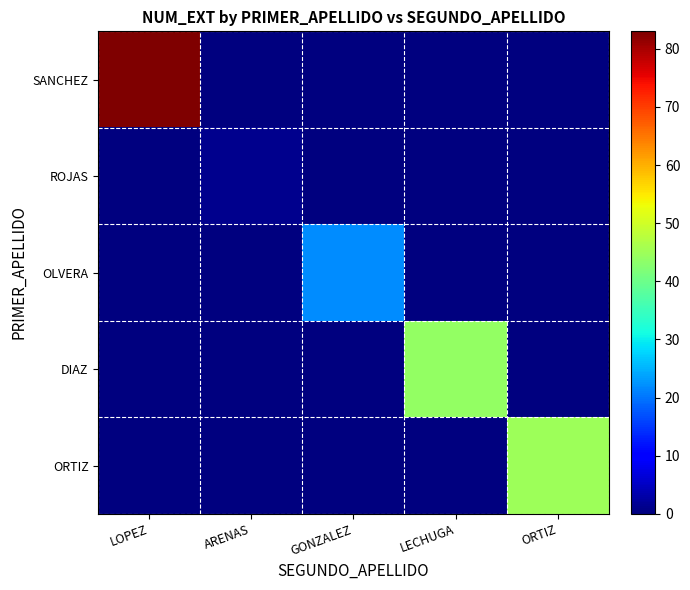

What is the greatest value displayed?

83